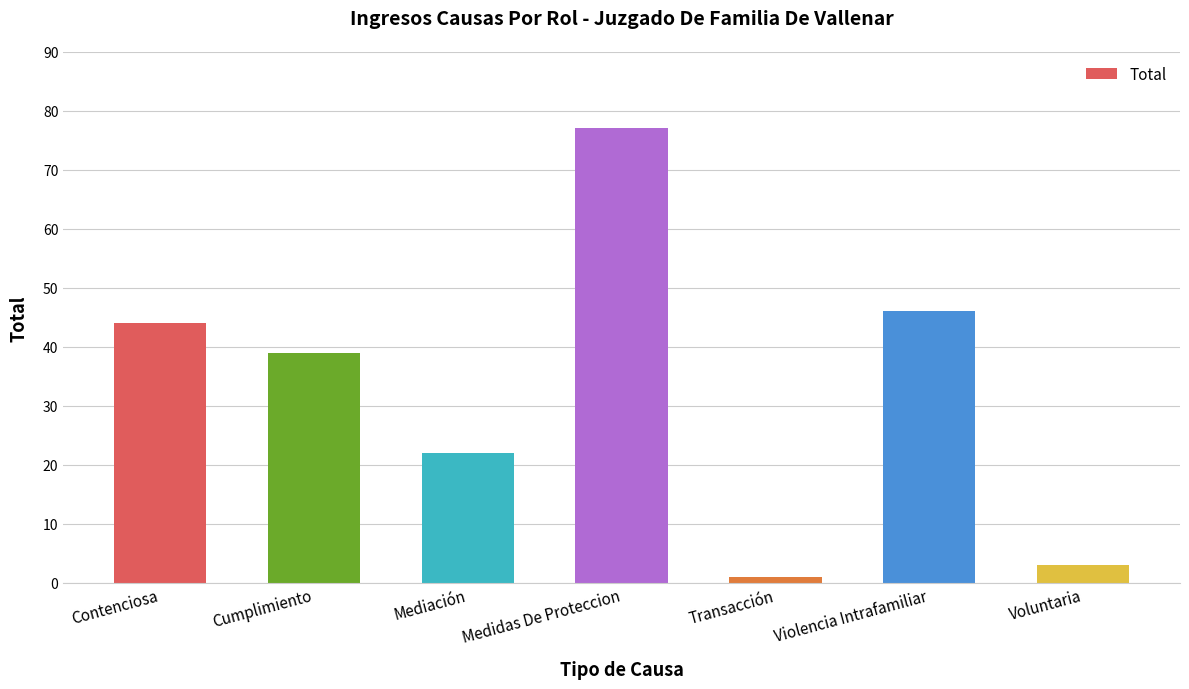

Are the bars horizontal?

No